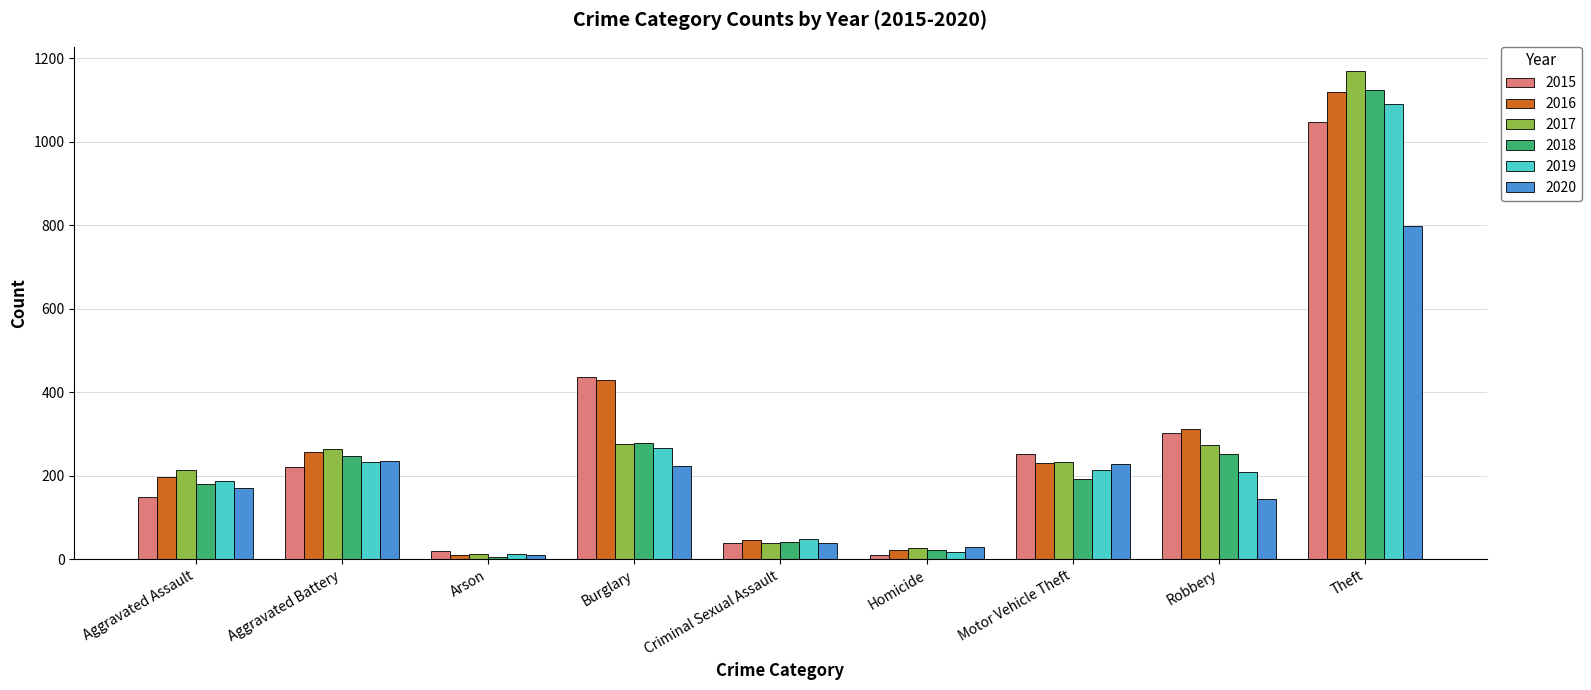

Which series changed the most between Aggravated Assault and Robbery?

2015